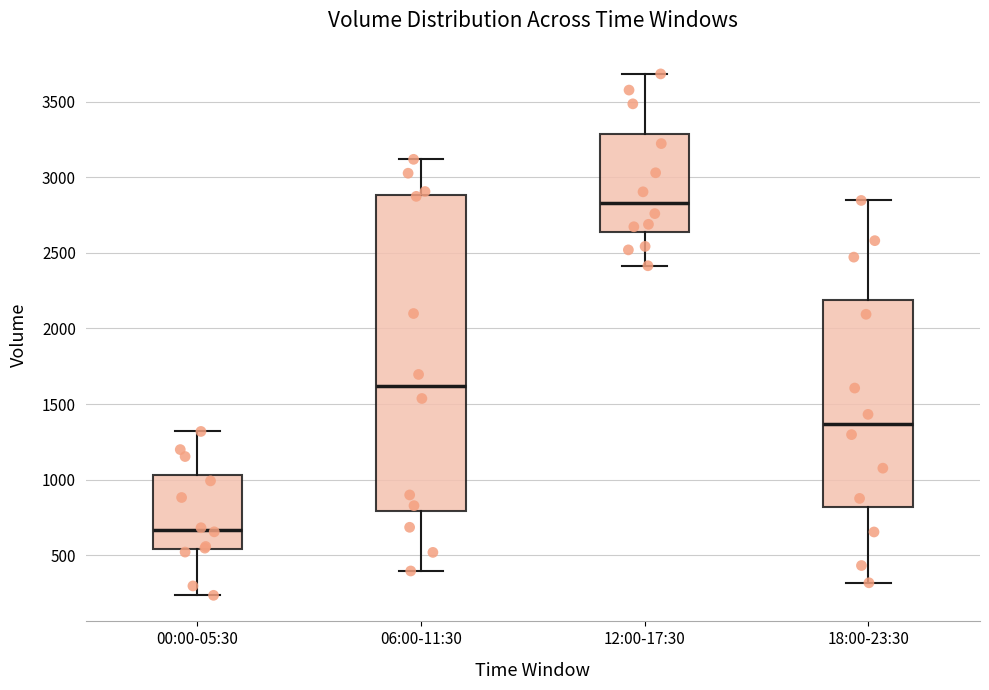

Reading left to right, read every box against the y-axis: the position of its median line, the range the box covers, and the ends of its whiskers. The values are not printed on the chart, so give them approximately, as read against the axis.

00:00-05:30: median 650, box 550 to 1050, whiskers 250 to 1300
06:00-11:30: median 1600, box 800 to 2900, whiskers 400 to 3100
12:00-17:30: median 2850, box 2650 to 3300, whiskers 2400 to 3700
18:00-23:30: median 1350, box 800 to 2200, whiskers 300 to 2850